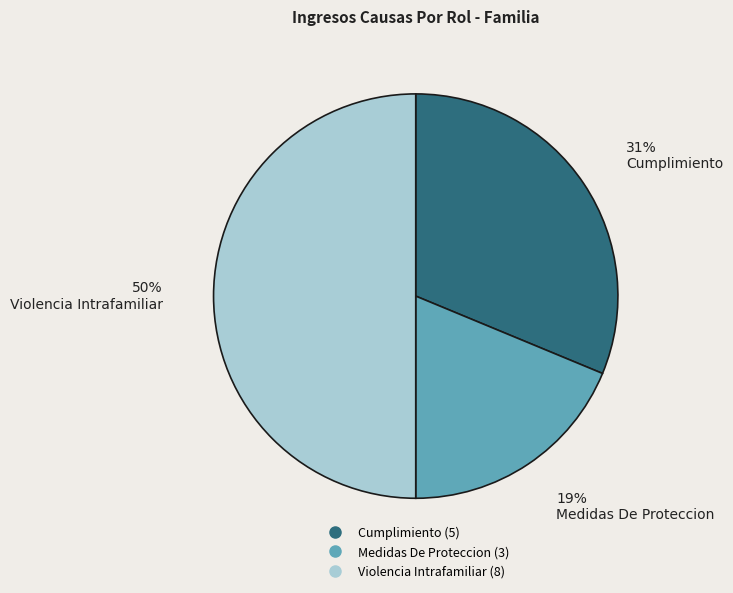

Which slice is the largest?

Violencia Intrafamiliar